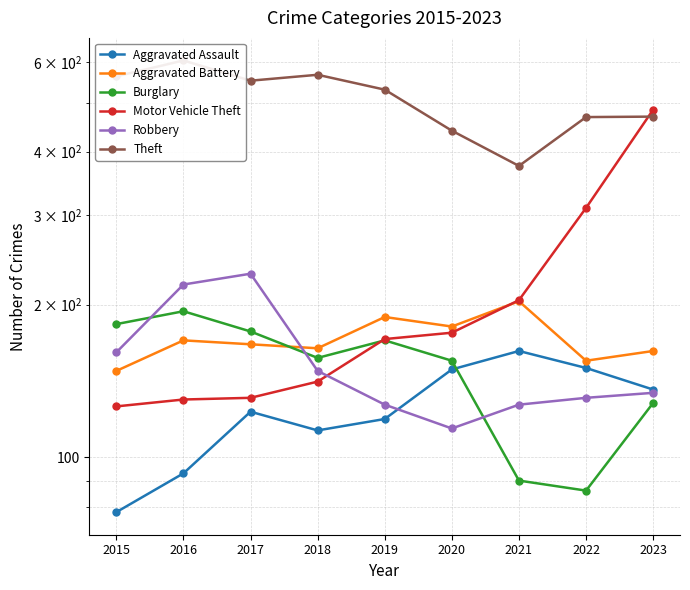

True or false: Aggravated Assault and Motor Vehicle Theft cross at least once.

False